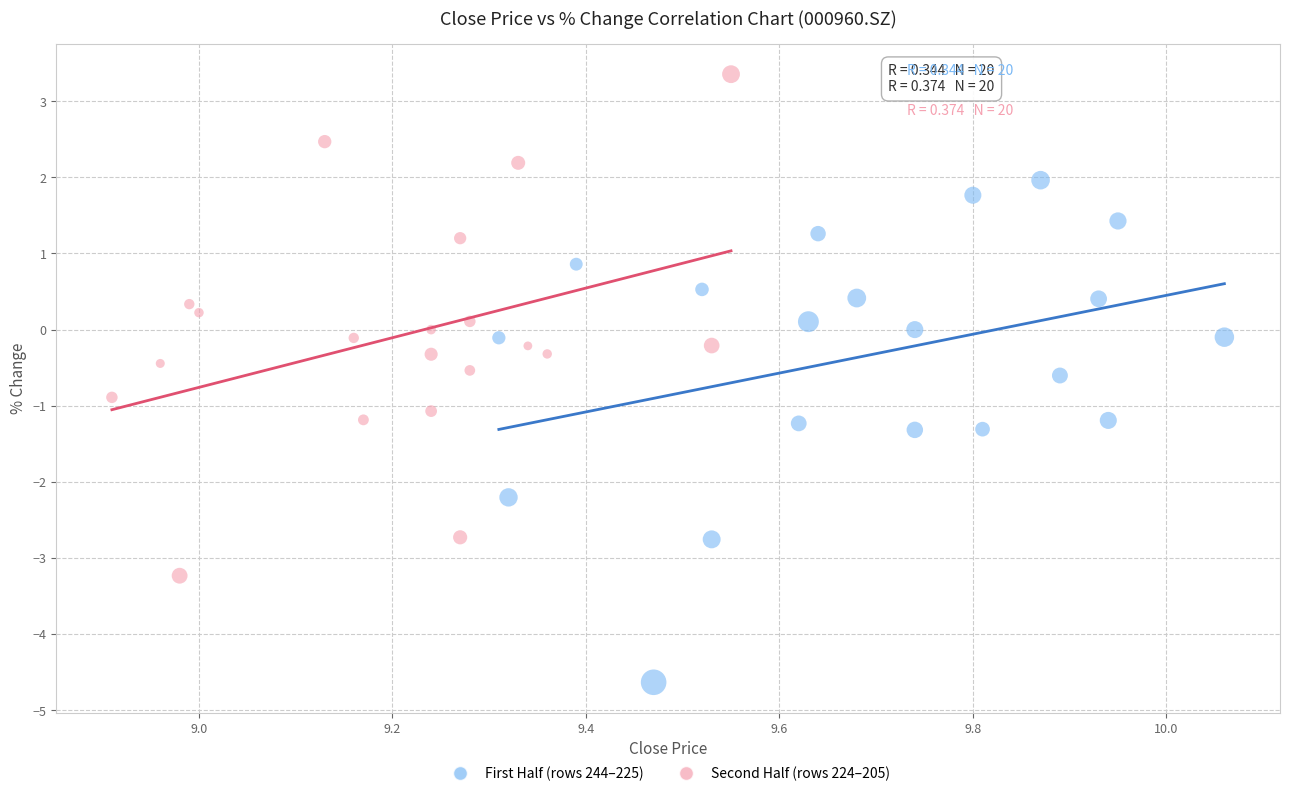

Which series contains the lowest Y value?

First Half (rows 244–225)